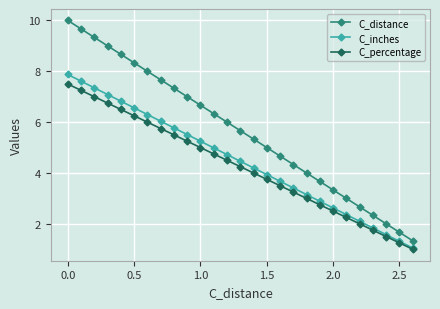

How many lines are shown in the chart?

3